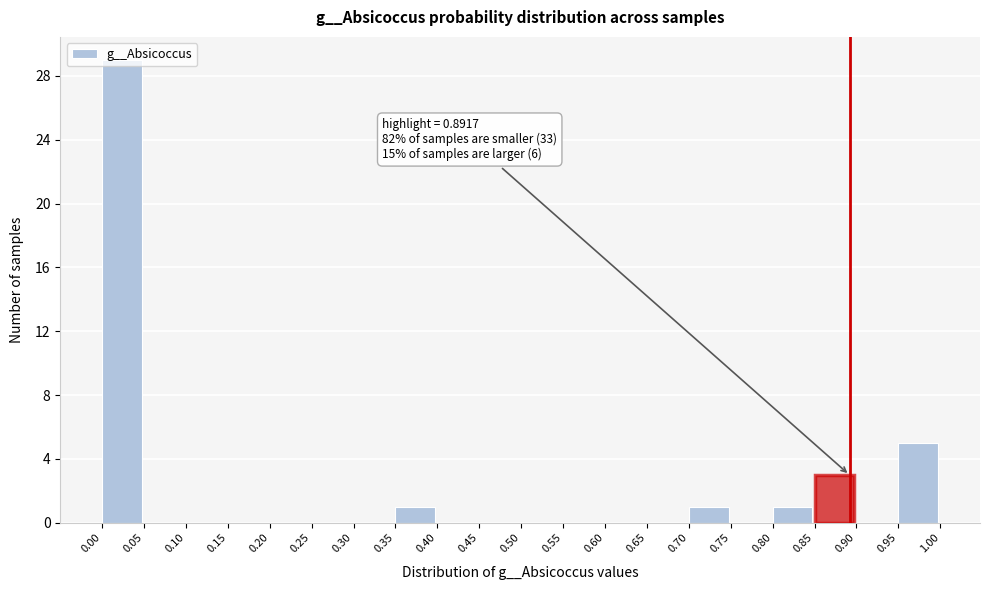

Over which range of the x-axis is the bar tallest?

0.00 to 0.05